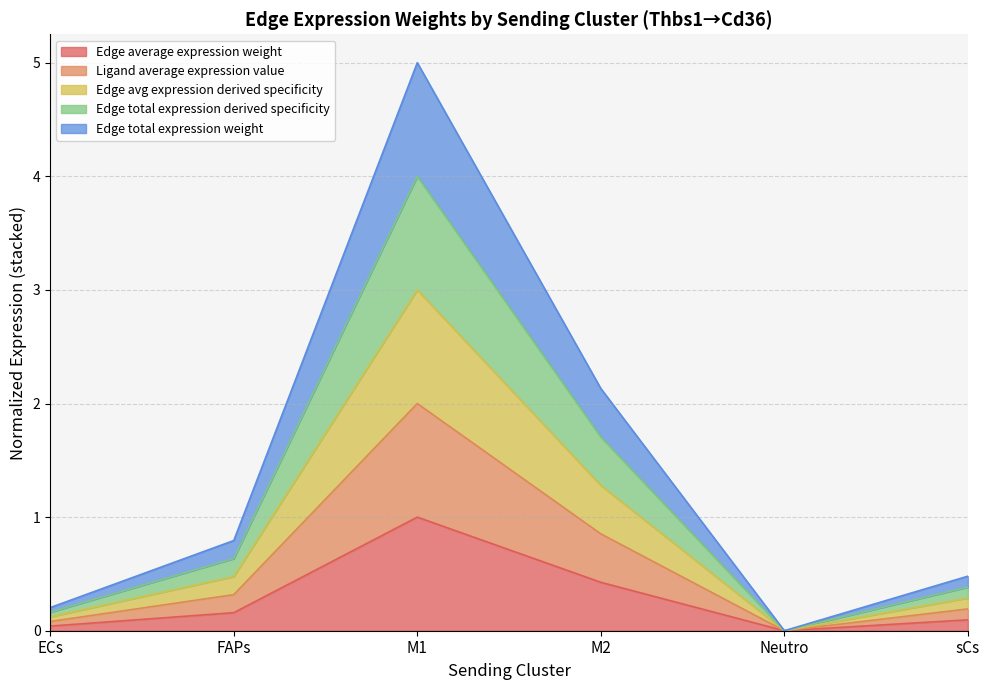

Read the Edge total expression weight value at ECs.

0.1